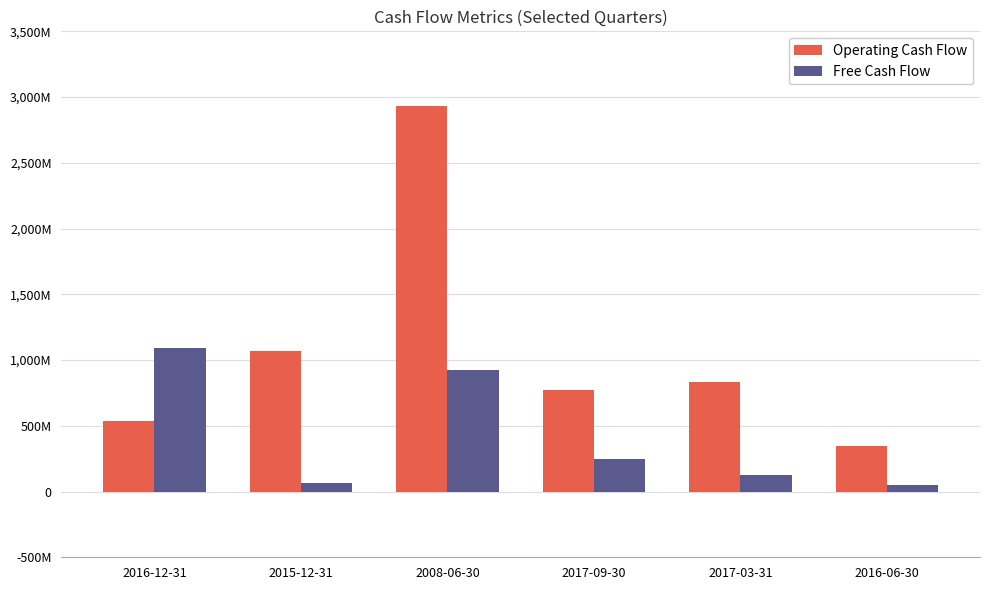

The Operating Cash Flow series shows 84798314 at 2016-06-30. True or false?

False